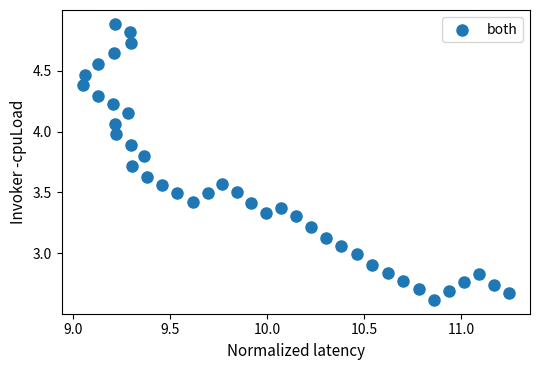

What is the range of X values (max minus min)?

2.2